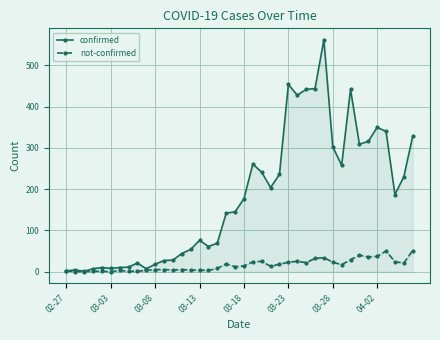

How many values in the confirmed series exceed 177?

19